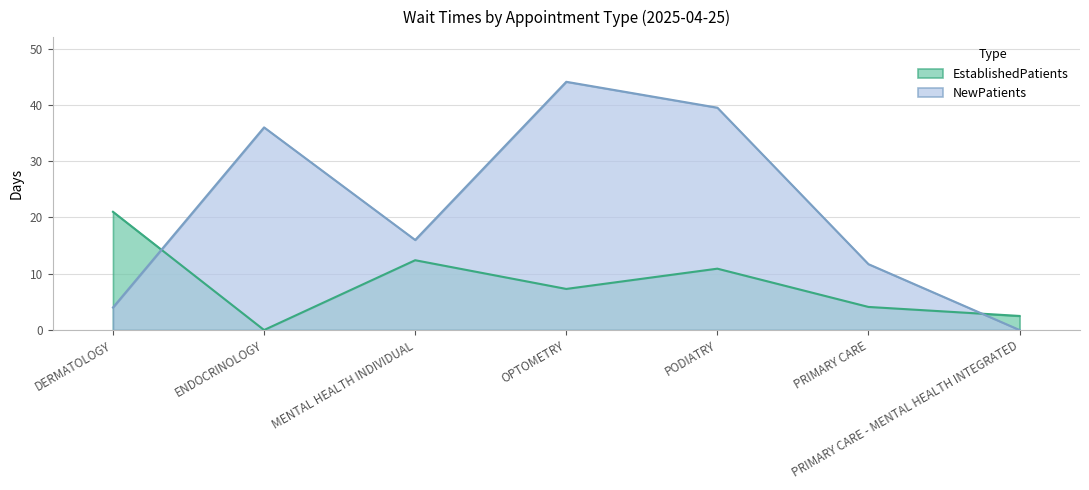

What is the highest value of the EstablishedPatients series?

21.0